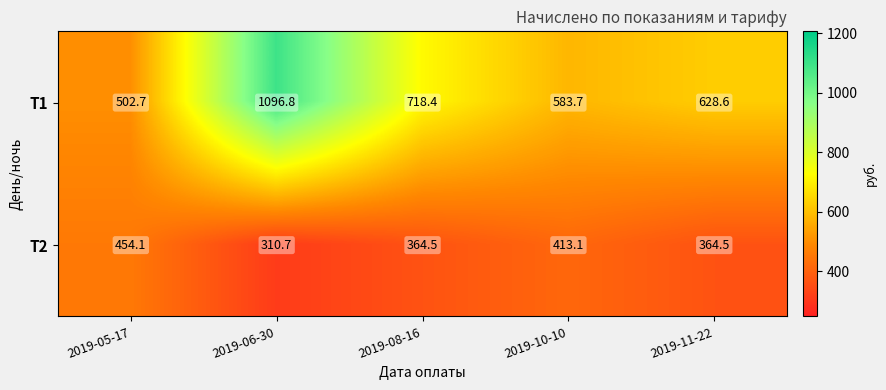

Which series changed the most between 2019-06-30 and 2019-08-16?

Т1